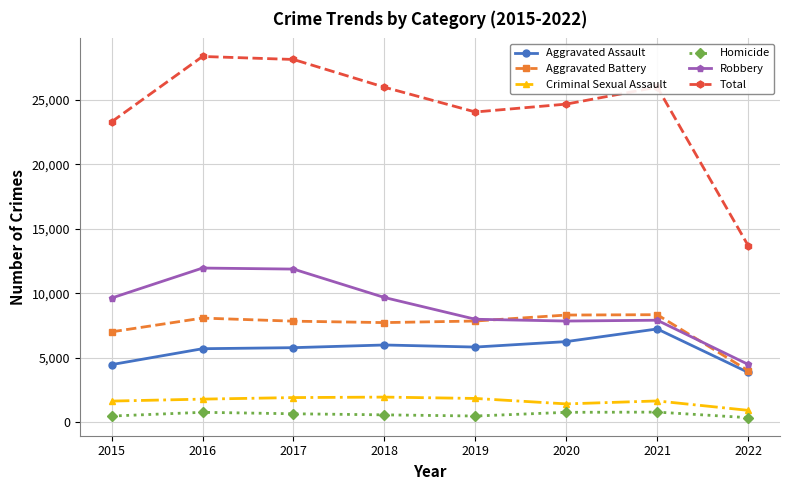

At which category does Total reach its first local valley?

2019